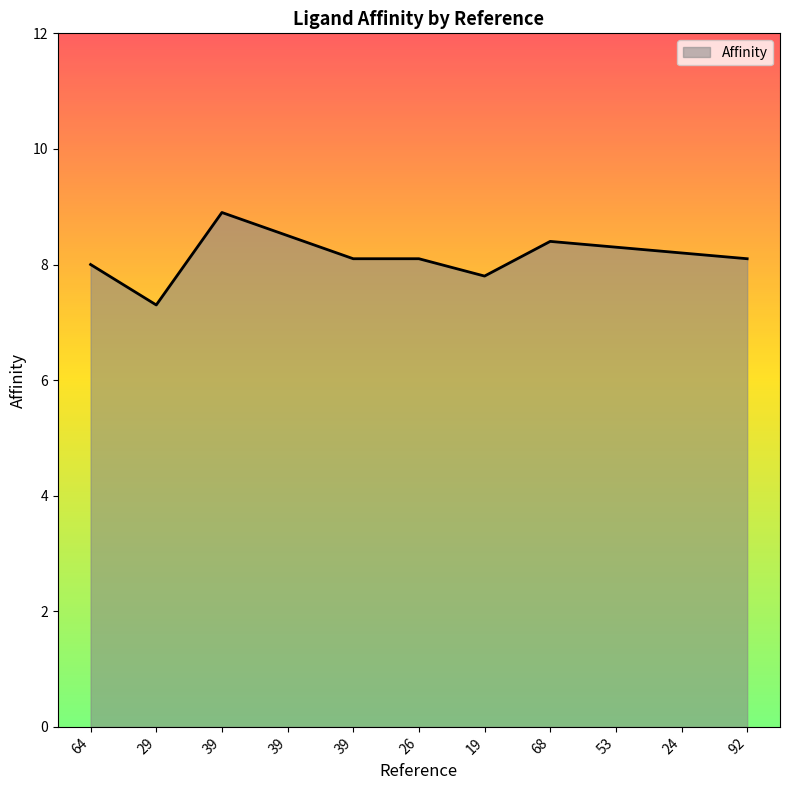

What is the difference between the second highest and second lowest values?

0.7